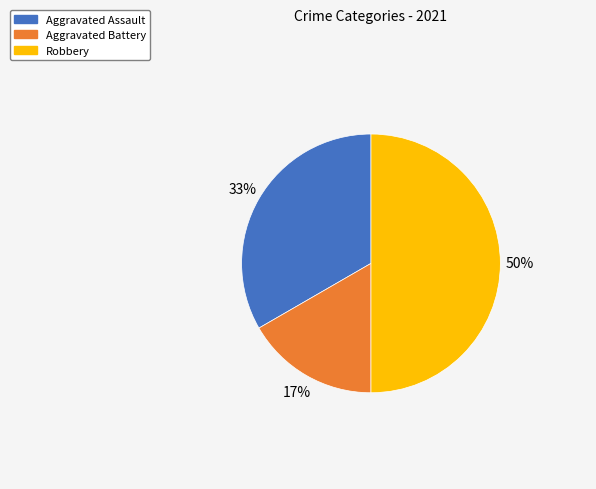

To the nearest percent, what is the average slice percentage?

33%